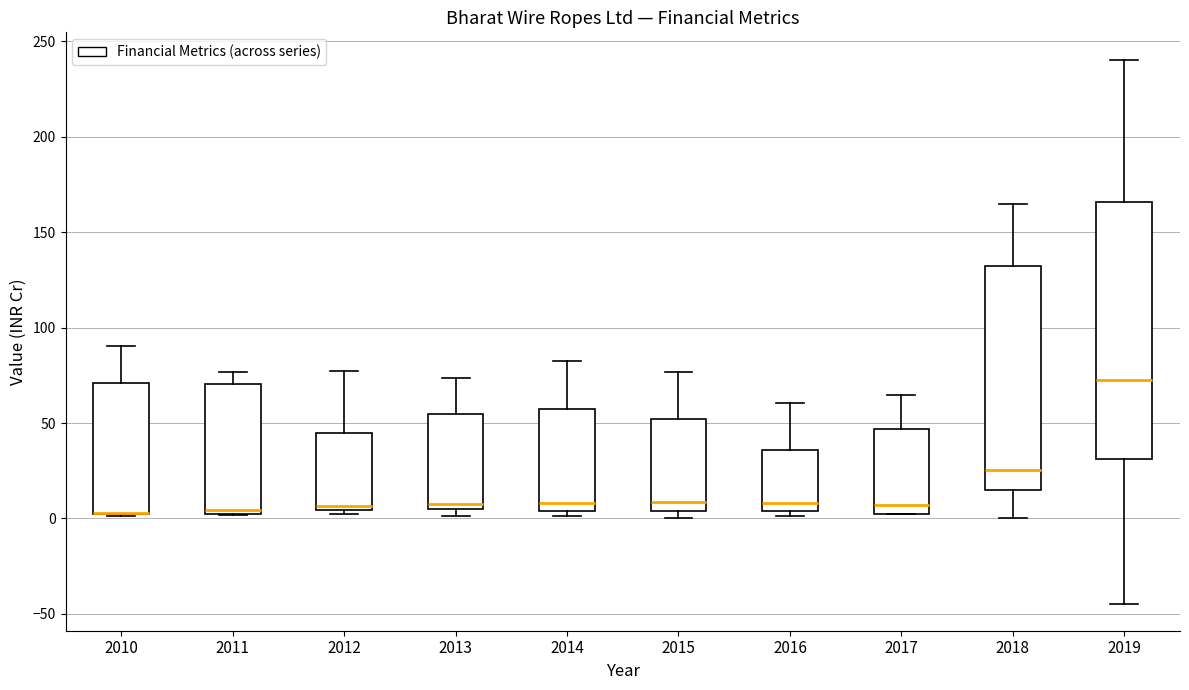

Reading left to right, transcribe this box plot: for each box, give where its median line is, the range the box spans, and where its two whiskers end, as read against the y-axis. The values are not printed on the chart, so give them approximately, as read against the axis.

2010: median 5 (drawn on the box's lower edge), box 0 to 70, whiskers 0 to 90
2011: median 5 (just above the box's lower edge), box 5 to 70, whiskers 0 to 75
2012: median 5 (just above the box's lower edge), box 5 to 45, whiskers 0 to 75
2013: median 10, box 5 to 55, whiskers 0 to 75
2014: median 10, box 5 to 55, whiskers 0 to 80
2015: median 10, box 5 to 50, whiskers 0 to 75
2016: median 10, box 5 to 35, whiskers 0 to 60
2017: median 5 (just above the box's lower edge), box 5 to 45, whiskers 0 to 65
2018: median 25, box 15 to 130, whiskers 0 to 165
2019: median 75, box 30 to 165, whiskers -45 to 240